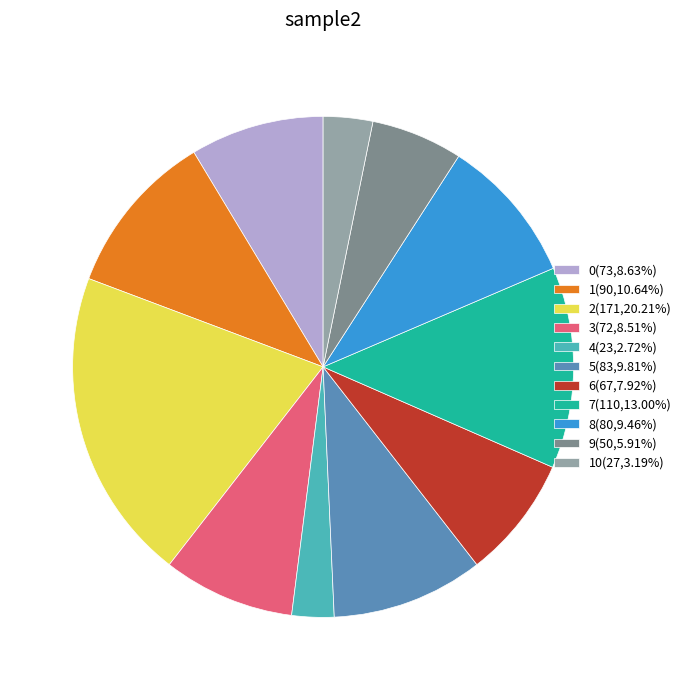

What is the ratio of the value at 10(27,3.19%) to the value at 0(73,8.63%)?

0.4